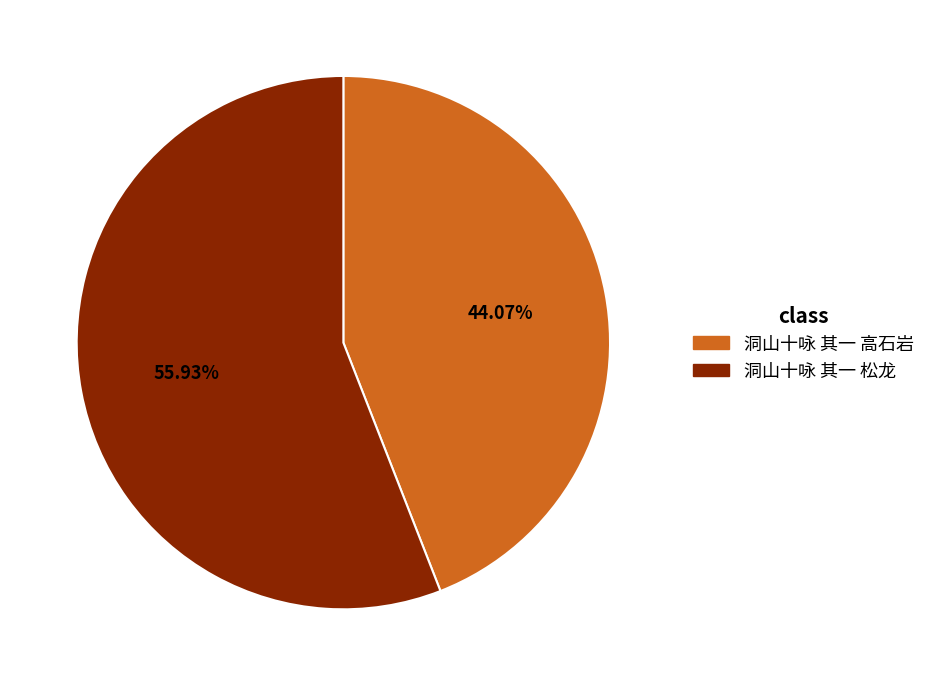

Which slice represents more than half of the pie?

洞山十咏 其一 松龙